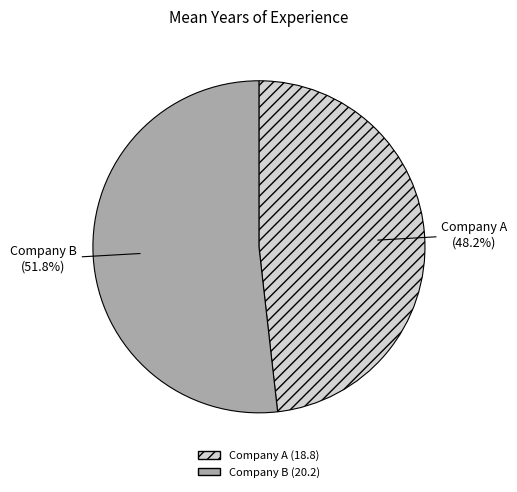

How many slices are in this pie chart?

2